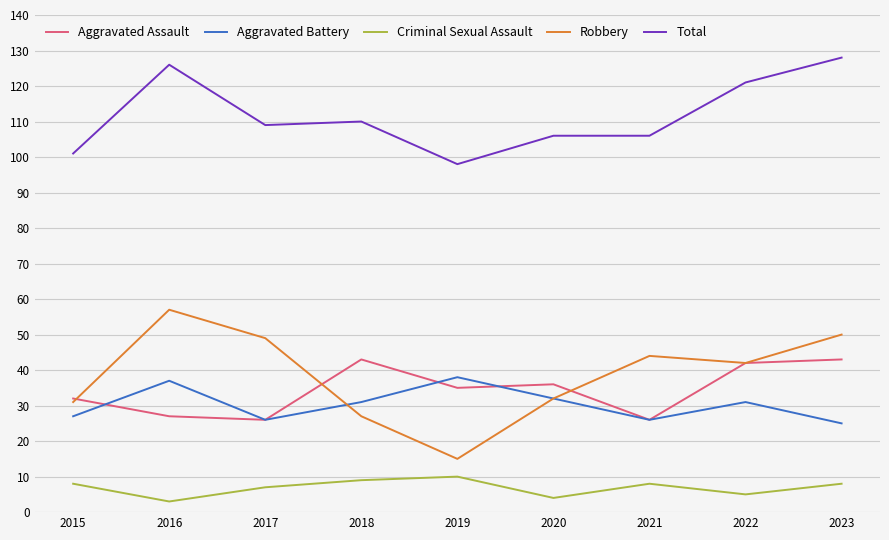

What is the difference between the Total values at 2022 and 2018?

11